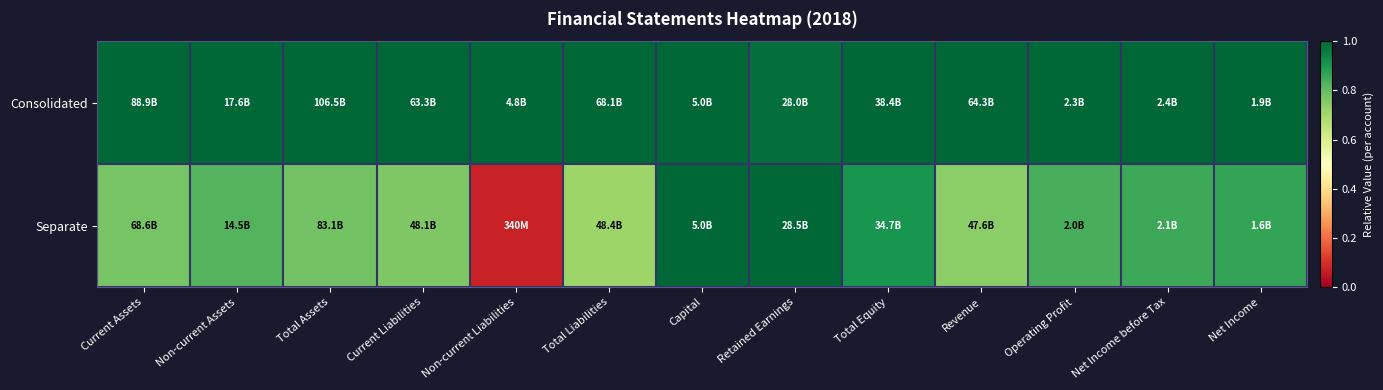

How many categories are shown in the chart?

13